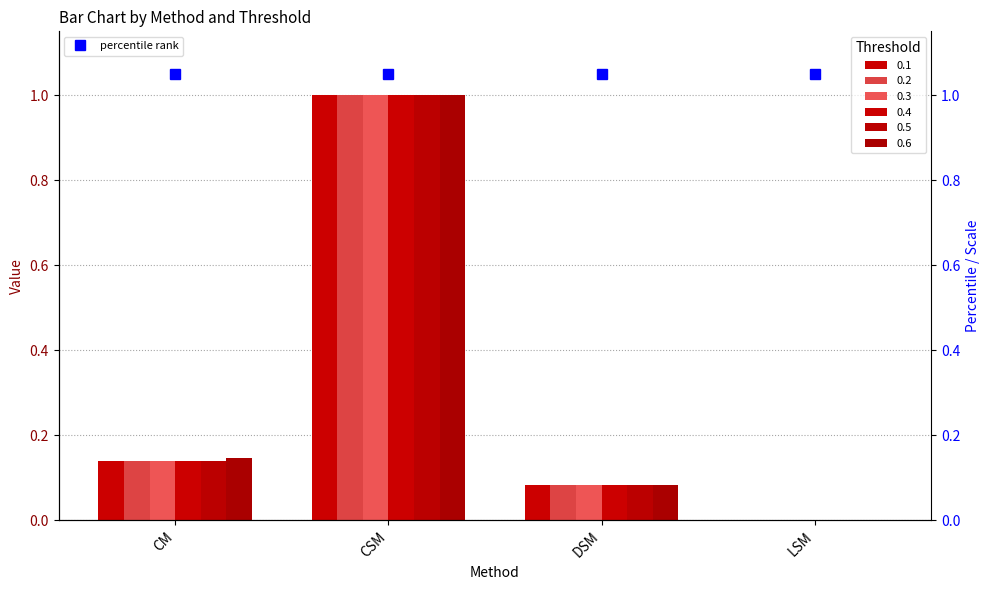

At which category is the sum across all series the highest?

CSM